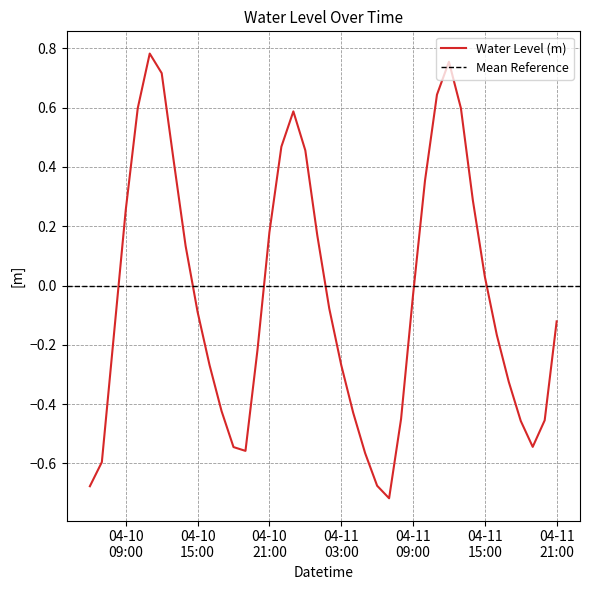

How many interior local peaks (higher than both neighbors) does the data have?

3